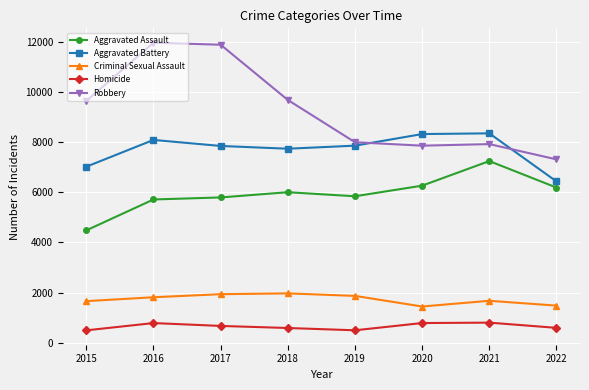

What is the lowest value of the Aggravated Battery series?

6430